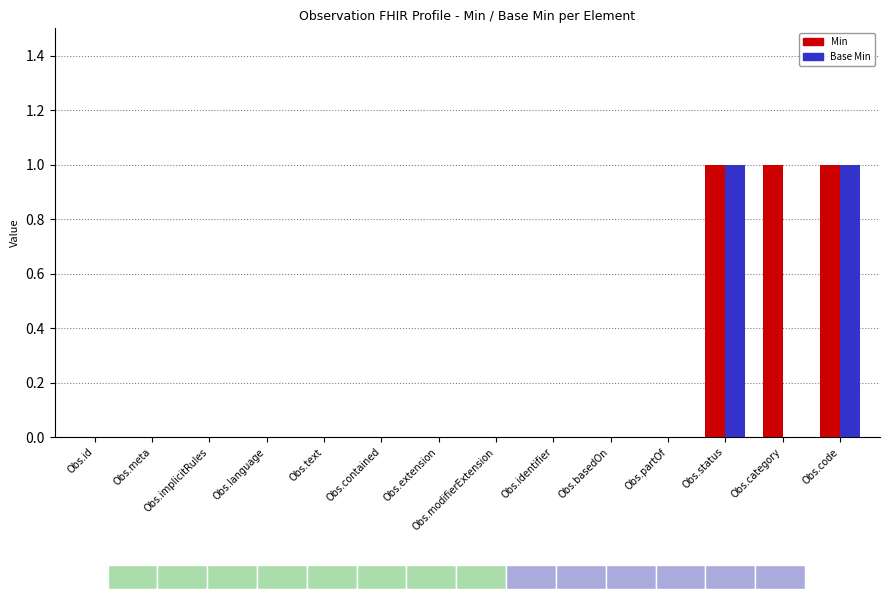

How many positive values does the Base Min series have?

2